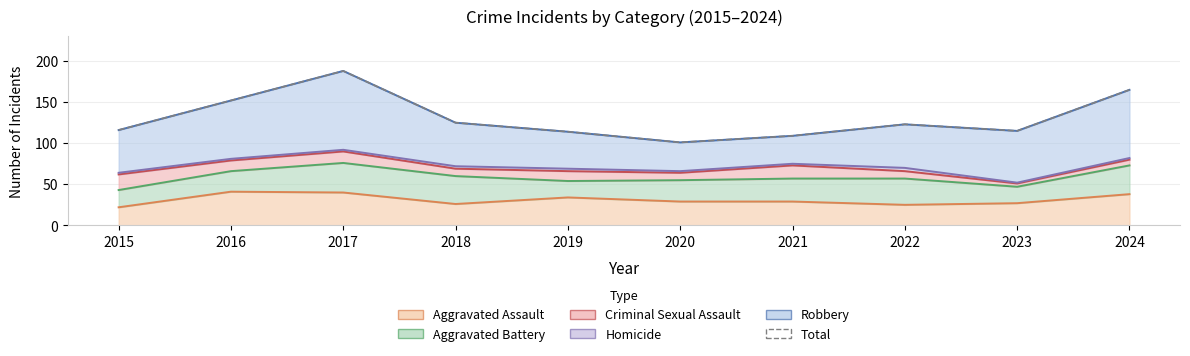

Reading left to right, what are all the values shown in this chart?

116	152	188	125	114	101	109	123	115	165